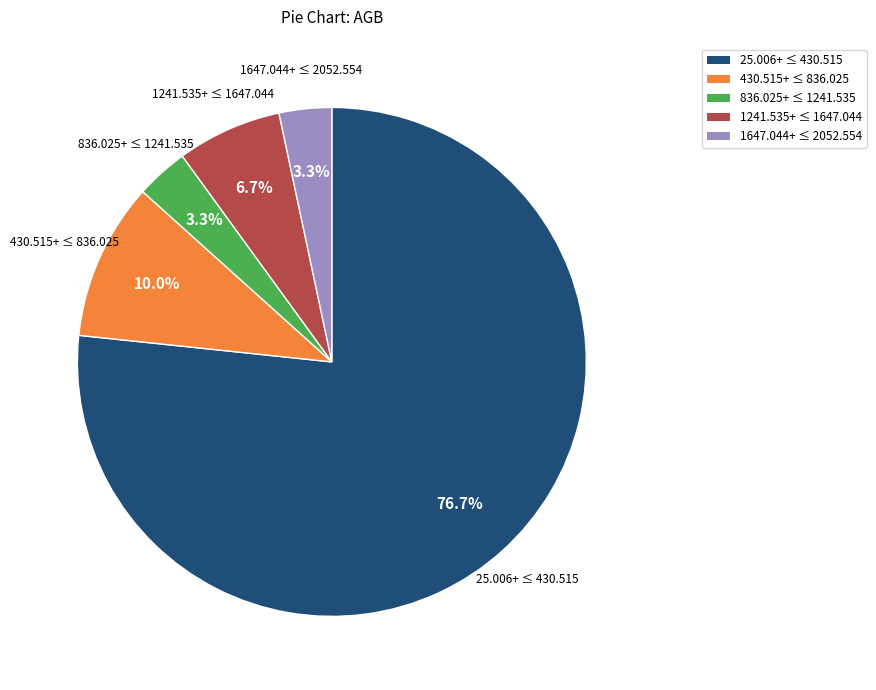

Is there any slice that represents more than half of the pie?

Yes